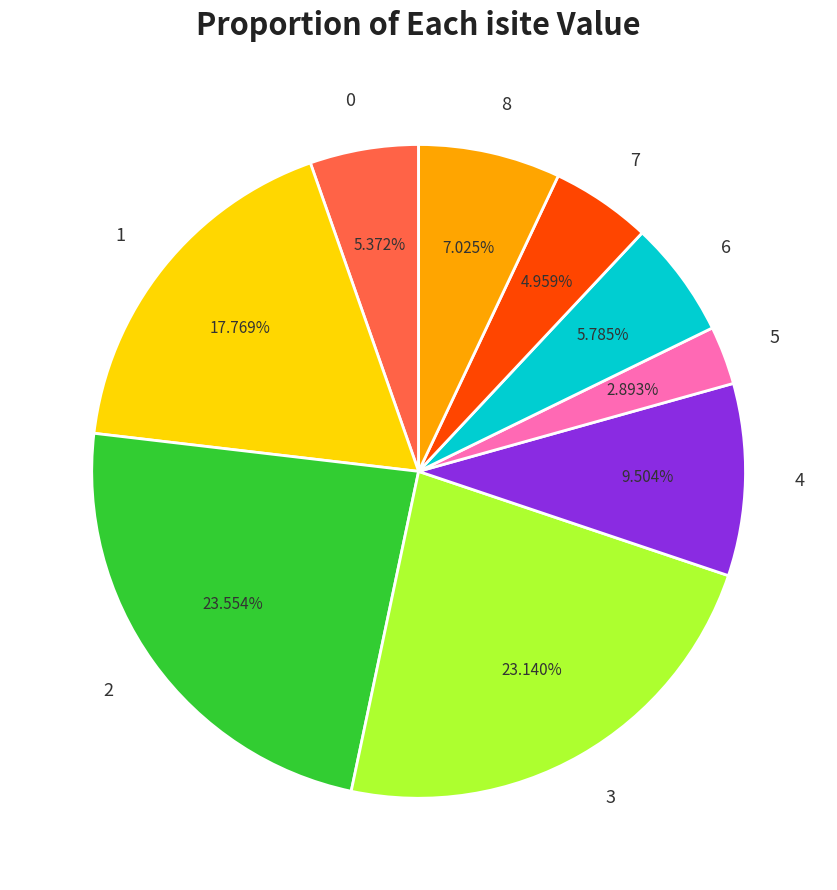

To the nearest percent, what portion does 0 represent?

5%